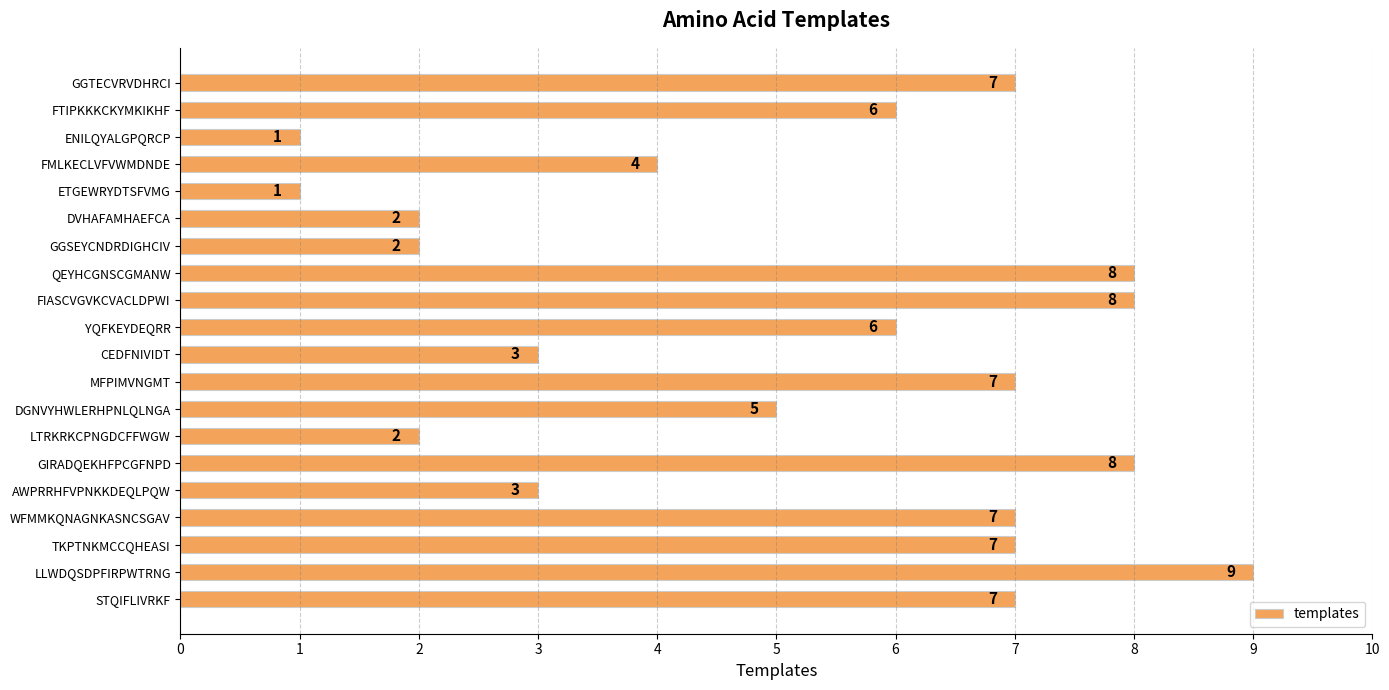

The chart shows a value of 7 at WFMMKQNAGNKASNCSGAV. True or false?

True